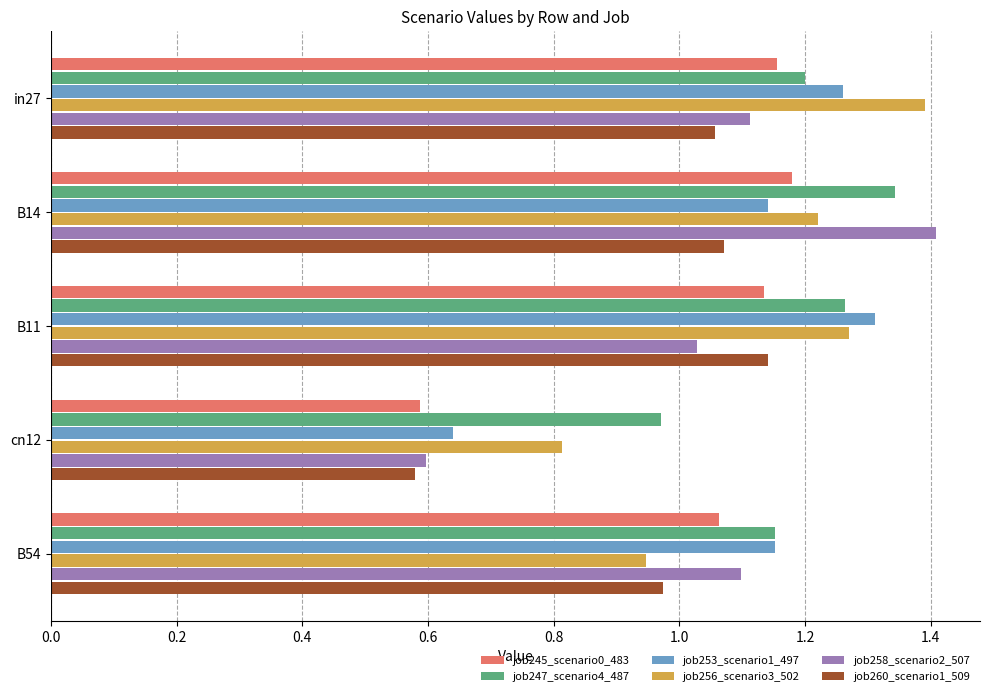

What is the difference between the maximum and minimum values in the job253_scenario1_497 series?

0.7